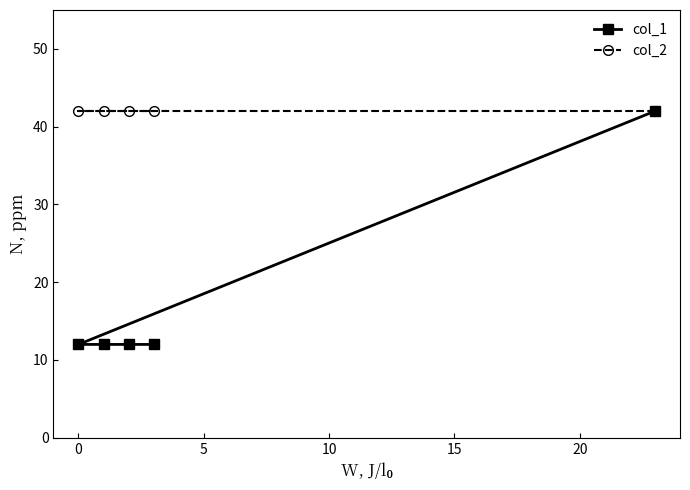

Which series has the largest range (max minus min)?

col_1